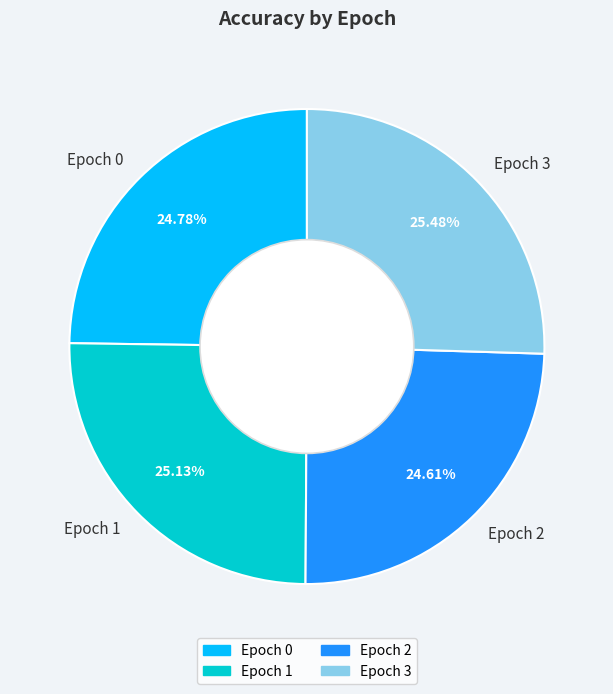

Combined, do Epoch 0 and Epoch 2 account for over 50%?

No